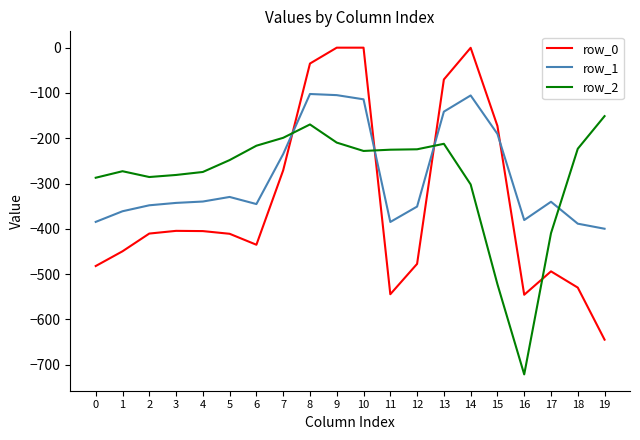

Rank the series at 16 from highest to lowest value.

row_1, row_0, row_2